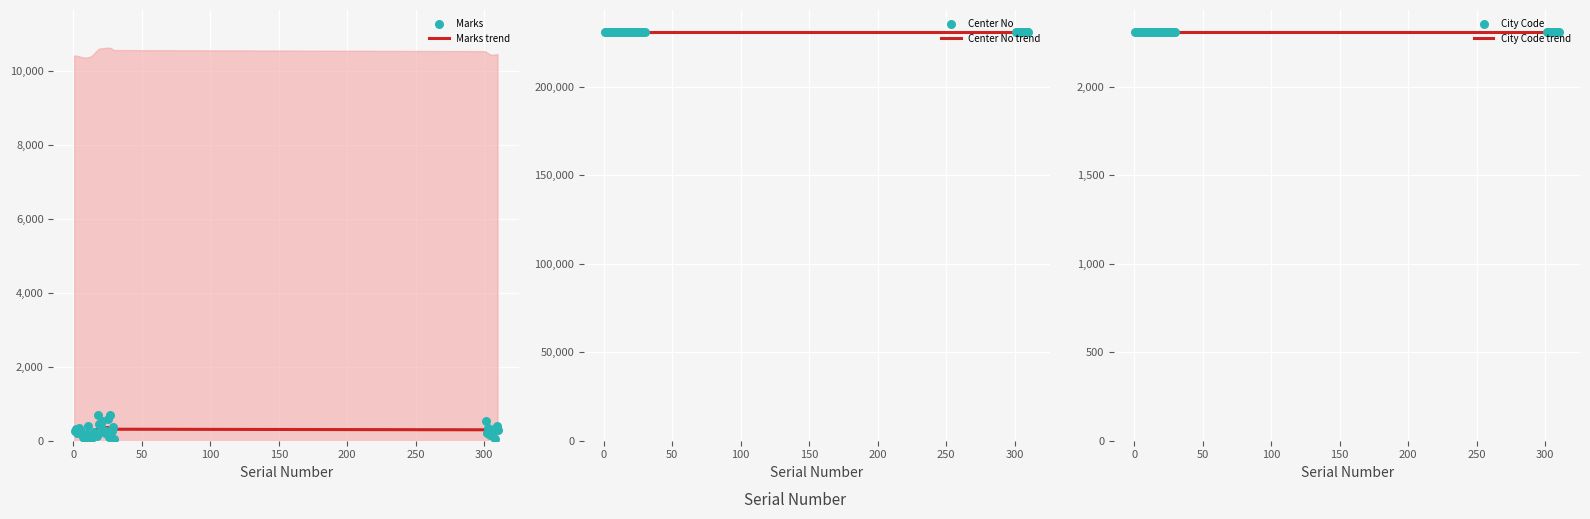

What are all the series names shown in the legend?

Marks trend, Marks, Center No trend, Center No, City Code trend, City Code